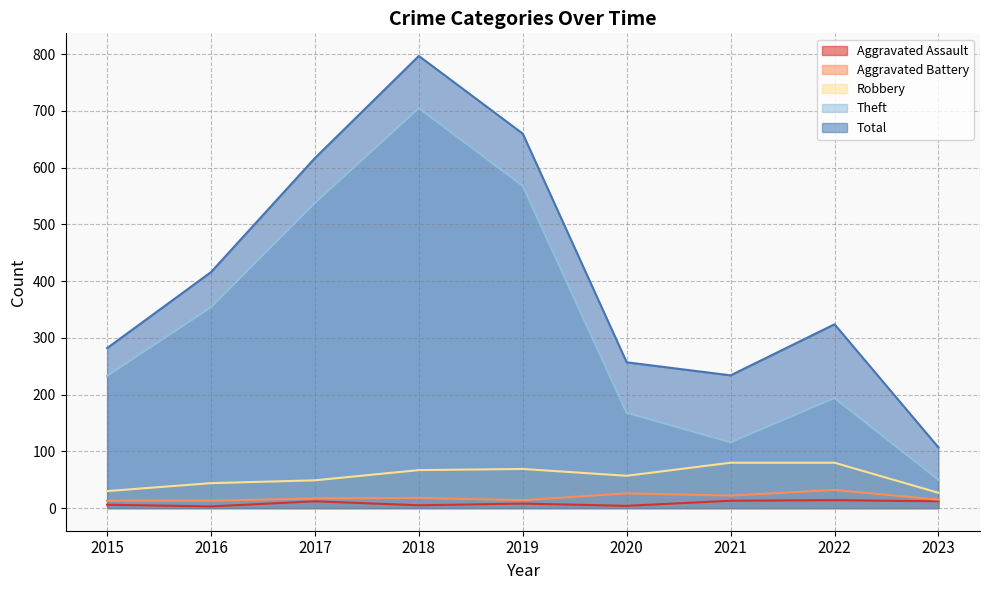

At which label does Total reach its minimum?

2023